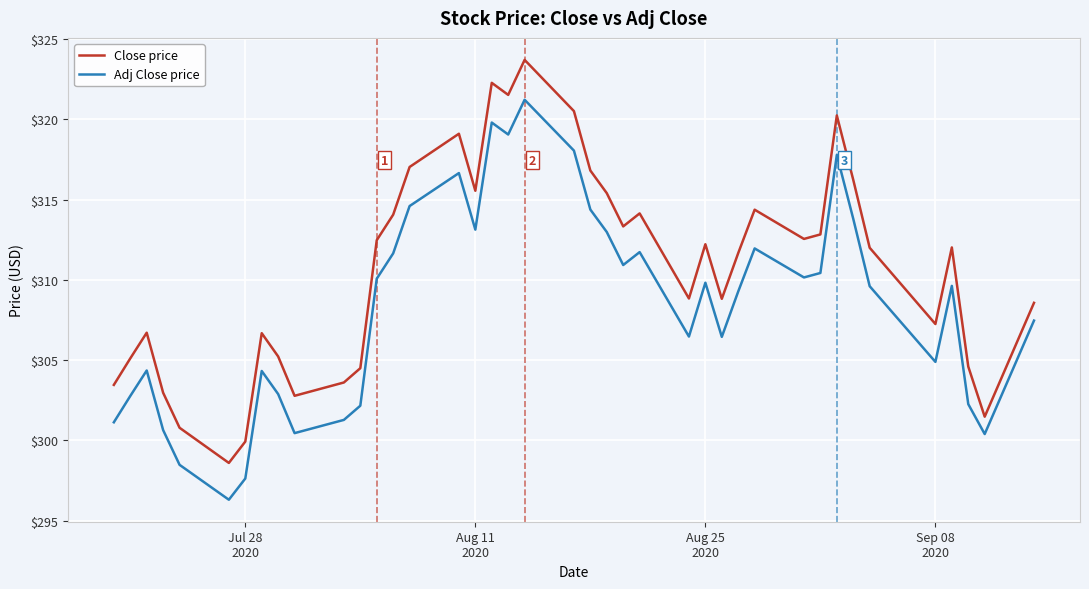

True or false: Adj Close price and Close price intersect in this chart.

False